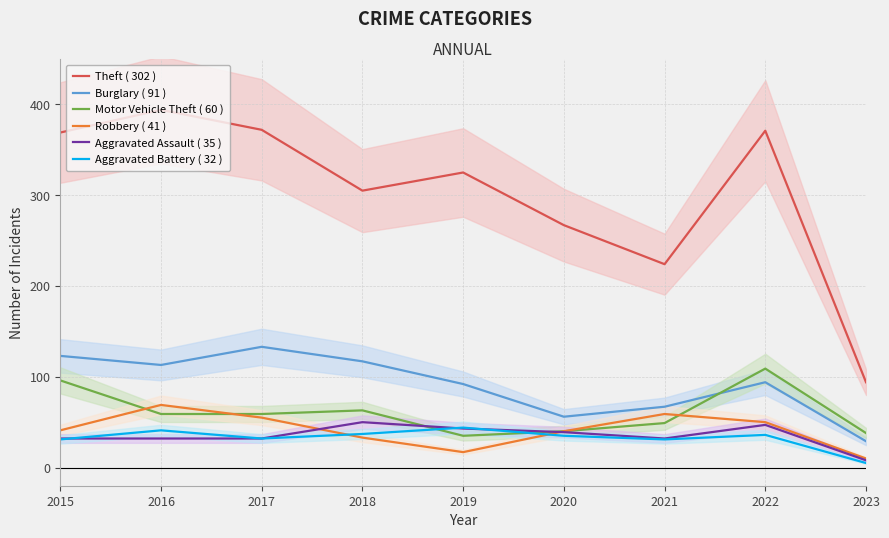

What is the maximum value for Aggravated Assault ( 35 )?

50